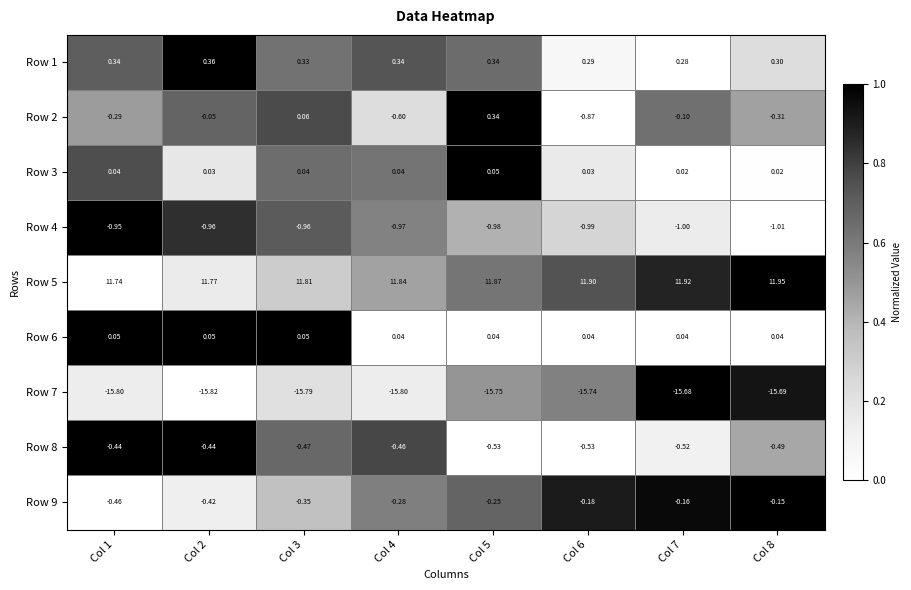

At which category is the sum across all series the highest?

Col 5